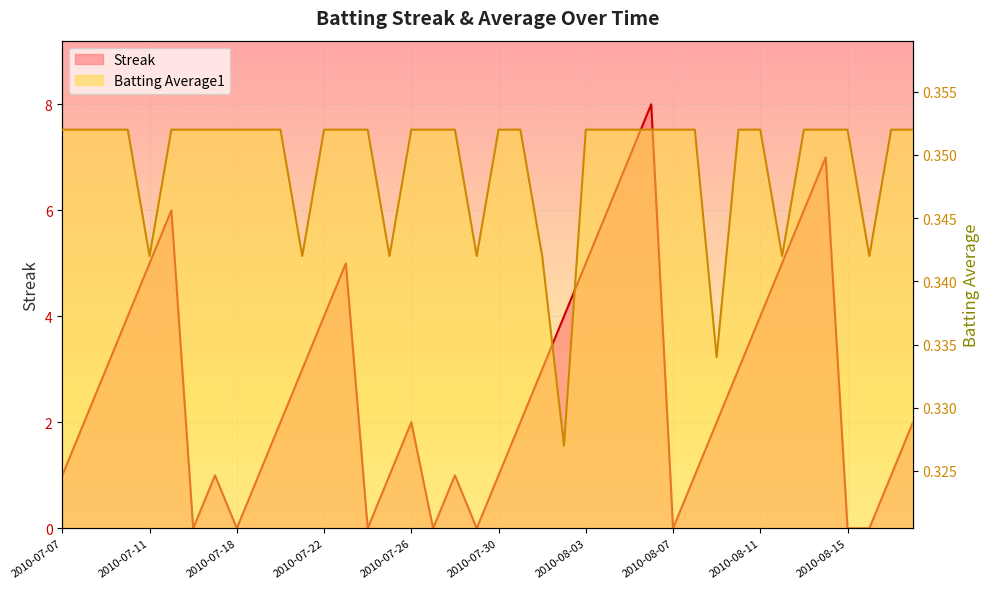

True or false: Batting Average1 and Streak cross at least once.

True